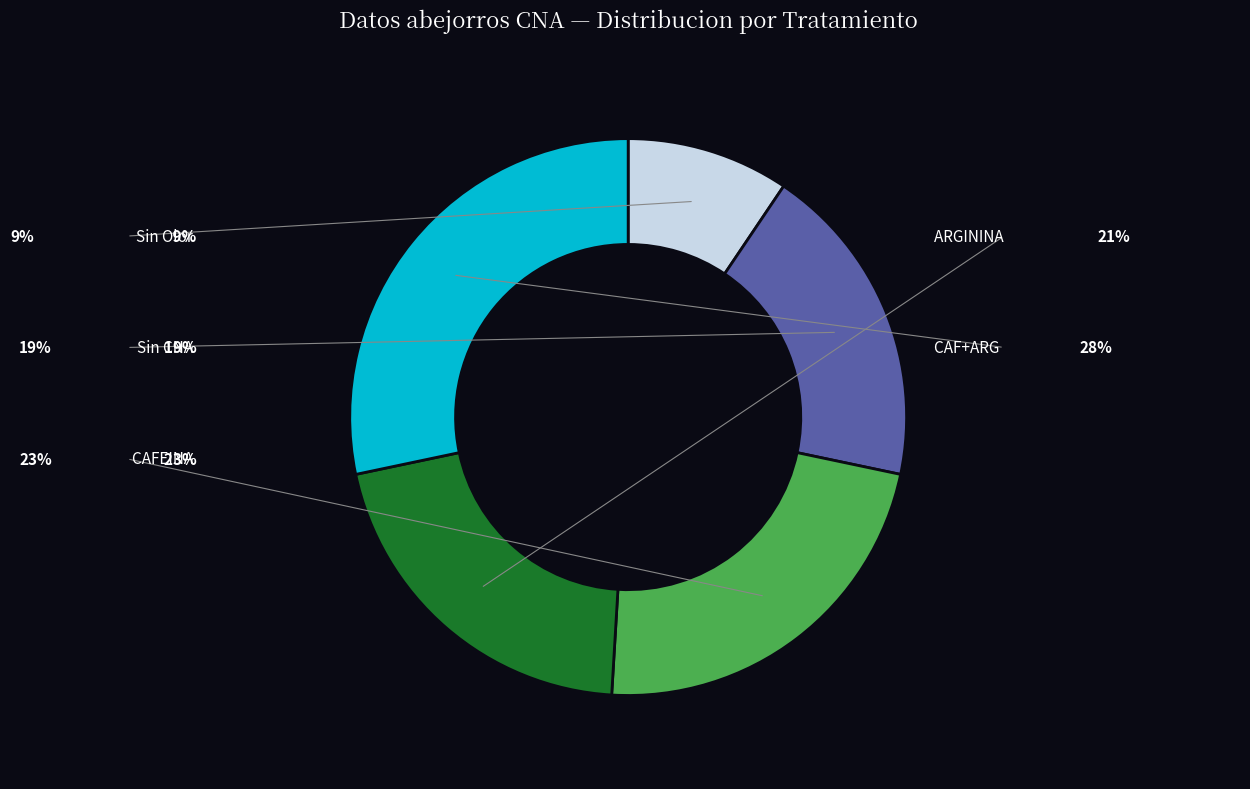

To the nearest percent, what is the difference between the Sin Olor and CAFEINA slice percentages?

13%